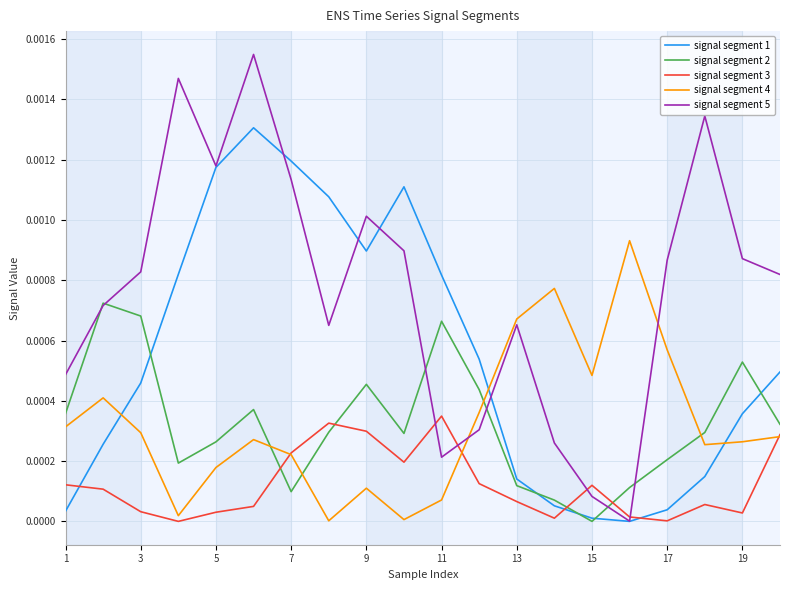

Rank the series by their maximum value, from highest to lowest.

signal segment 5, signal segment 1, signal segment 4, signal segment 2, signal segment 3